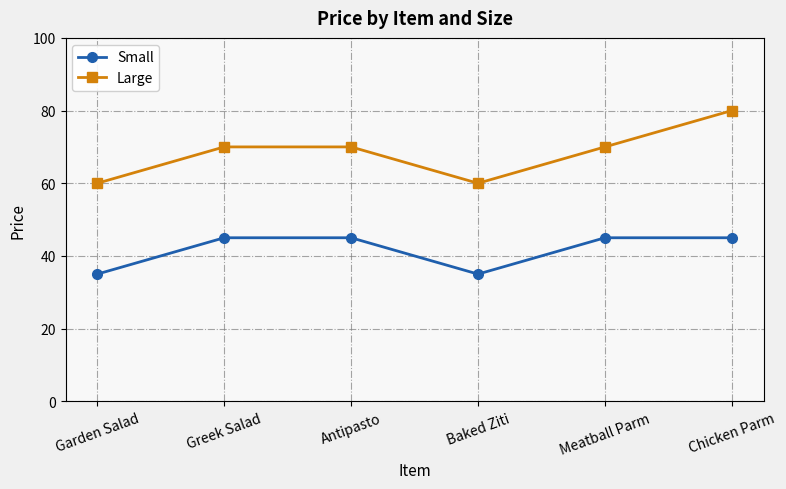

At Baked Ziti, list the series in order from smallest to largest.

Small, Large